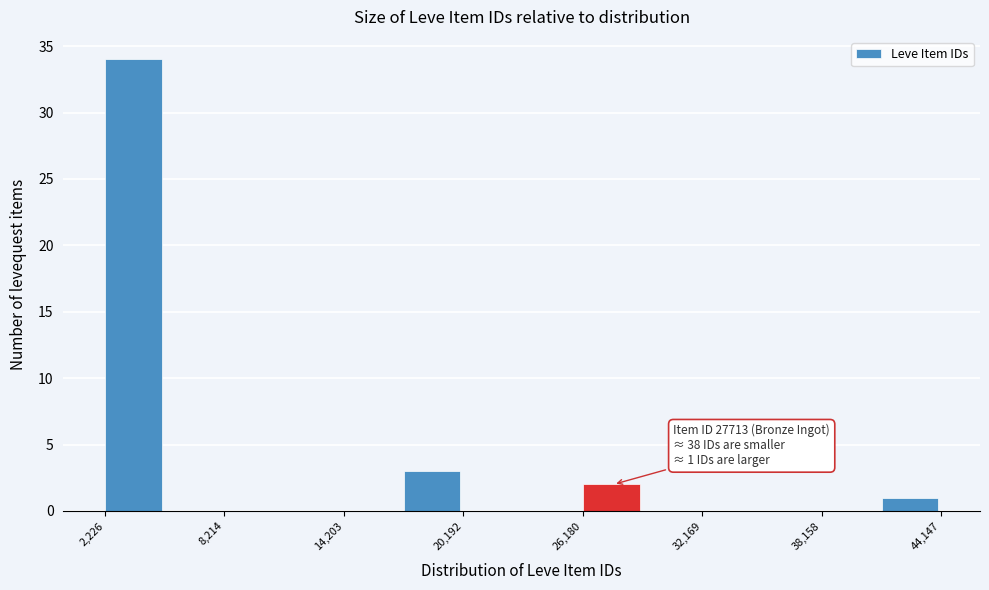

Around what value on the x-axis is the tallest bar? Give the approximate position of its centre, as read against the axis.

4000